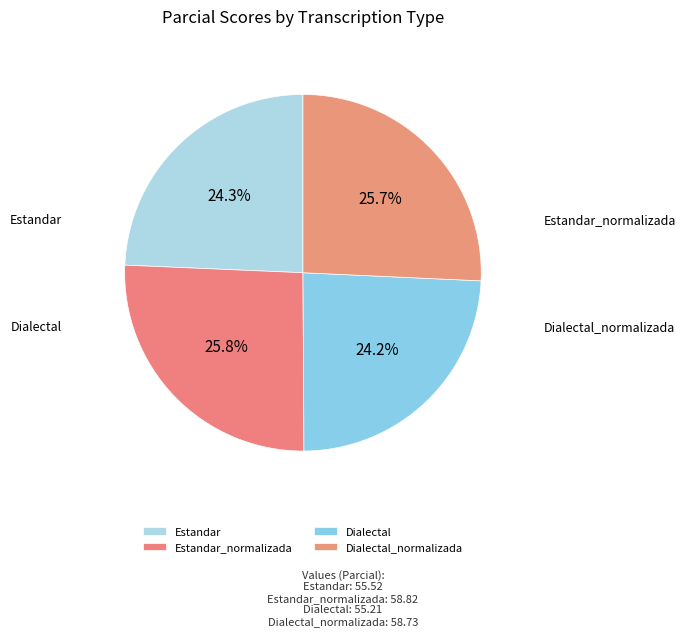

Is Estandar the majority of the pie?

No